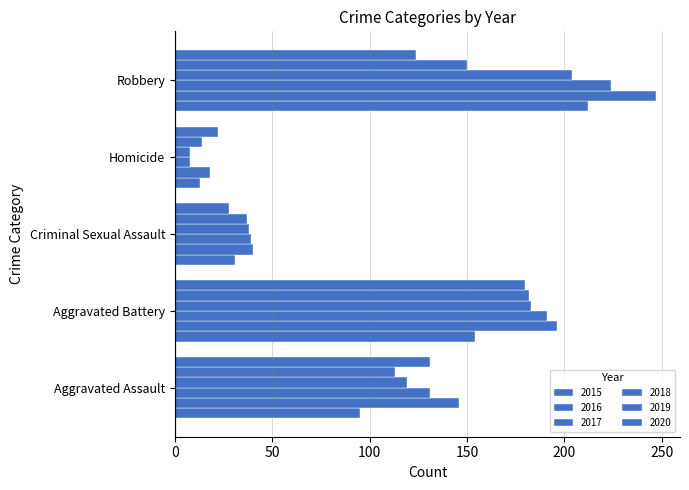

What is the spread (max minus min) of values at Robbery?

123